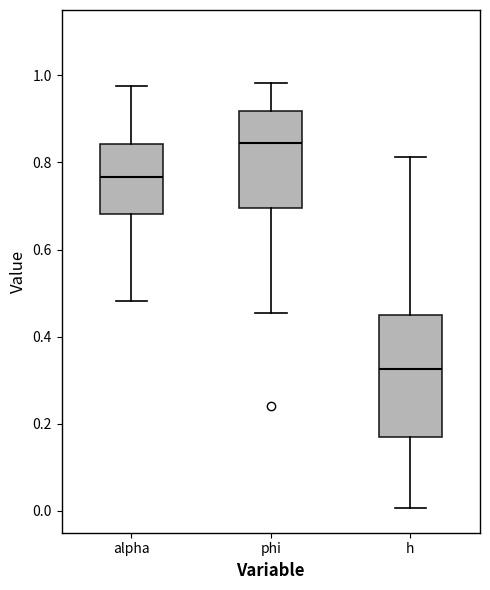

Reading left to right, transcribe this box plot: for each box, give where its median line is, the range the box spans, and where its two whiskers end, as read against the y-axis. The values are not printed on the chart, so give them approximately, as read against the axis.

alpha: median 0.76, box 0.68 to 0.84, whiskers 0.48 to 0.98
phi: median 0.84, box 0.70 to 0.92, whiskers 0.46 to 0.98
h: median 0.32, box 0.18 to 0.44, whiskers 0.00 to 0.82